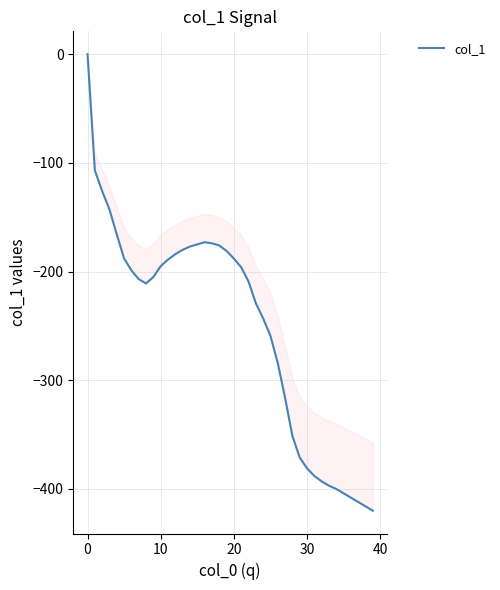

The value at 16 is -277. True or false?

False